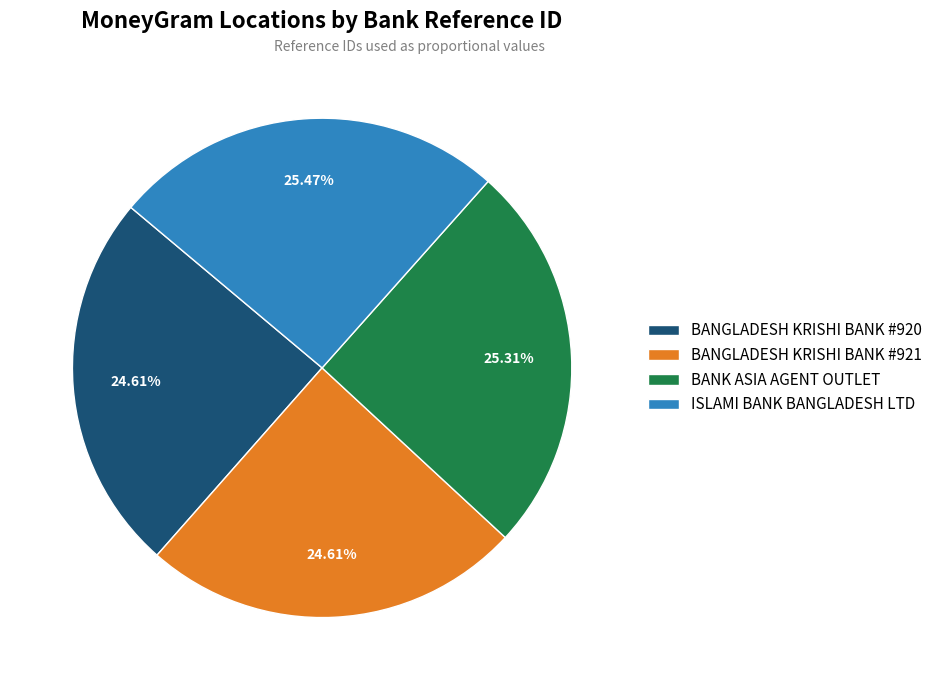

Combined, do BANGLADESH KRISHI BANK #921 and BANGLADESH KRISHI BANK #920 account for over 50%?

No